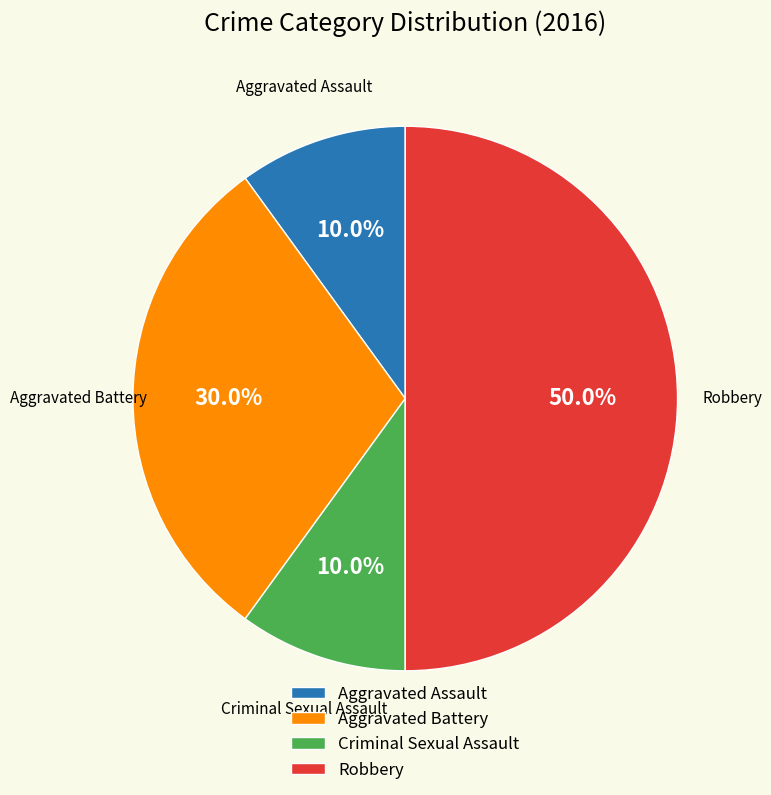

Is Aggravated Assault the majority of the pie?

No